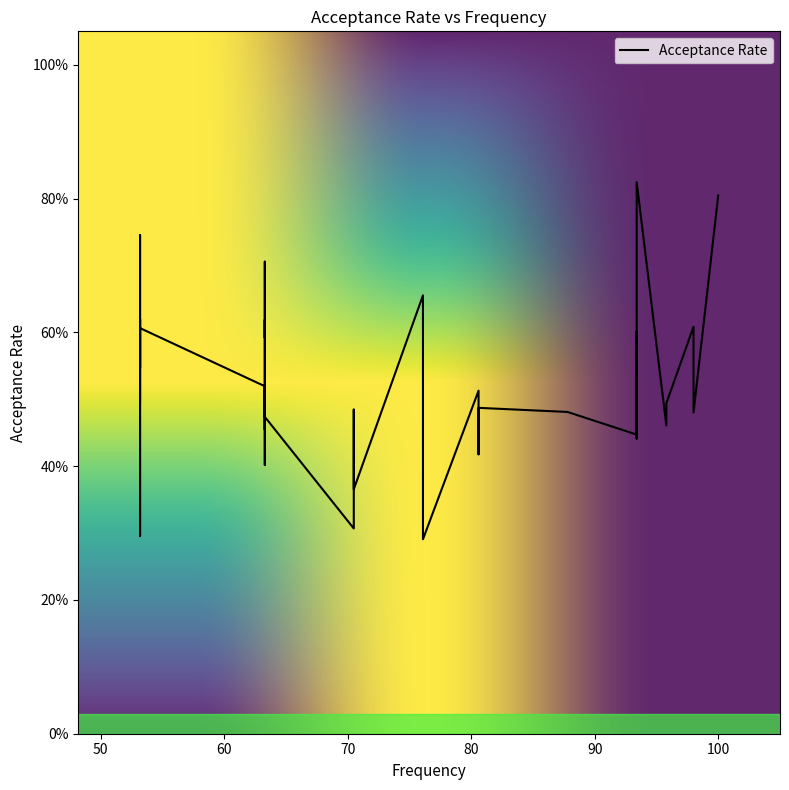

What is the average value?

0.5